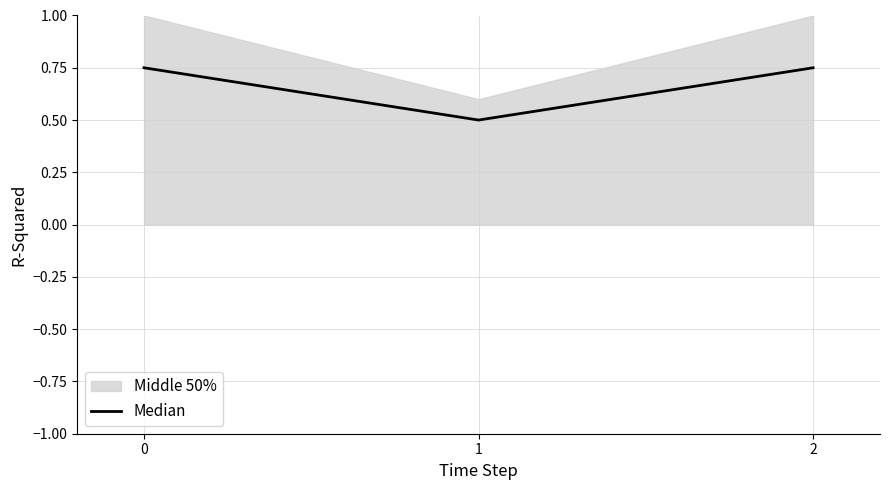

The chart shows a value of 0.7 at 2. True or false?

True